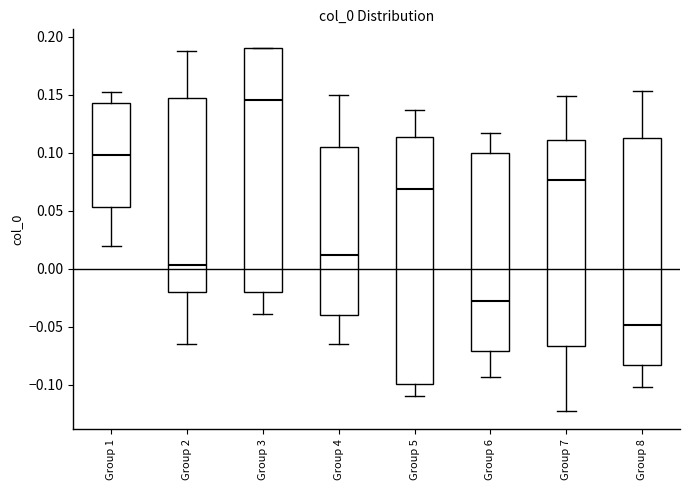

Which box has the highest median line?

Group 3